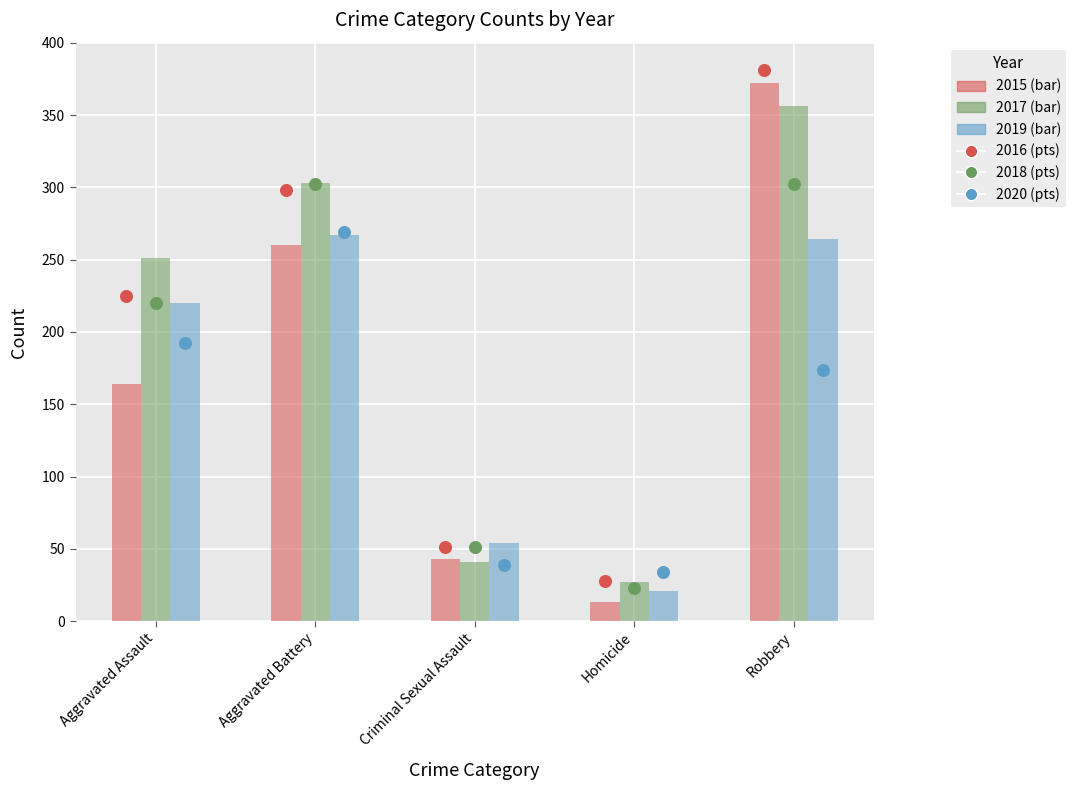

Which series has the widest spread of Y values?

High (2016)